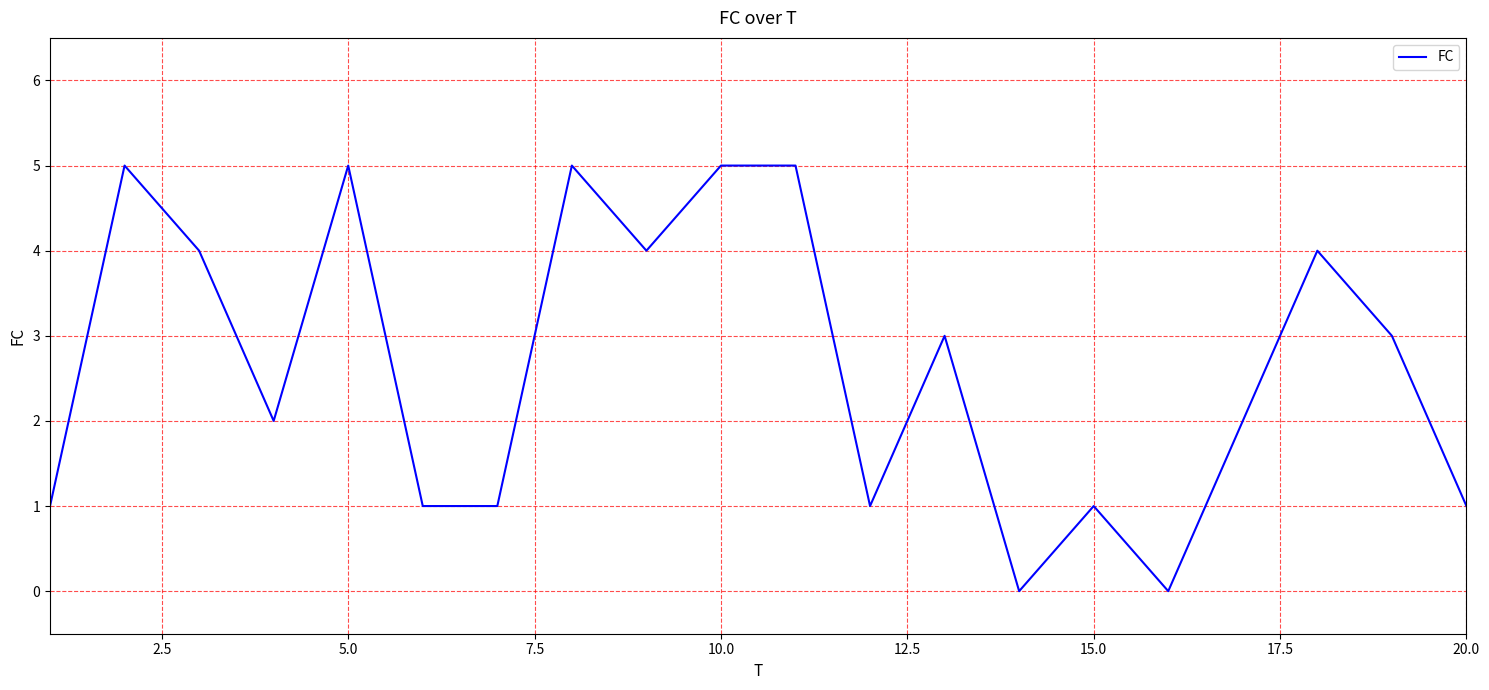

What is the difference between the maximum and minimum values?

5